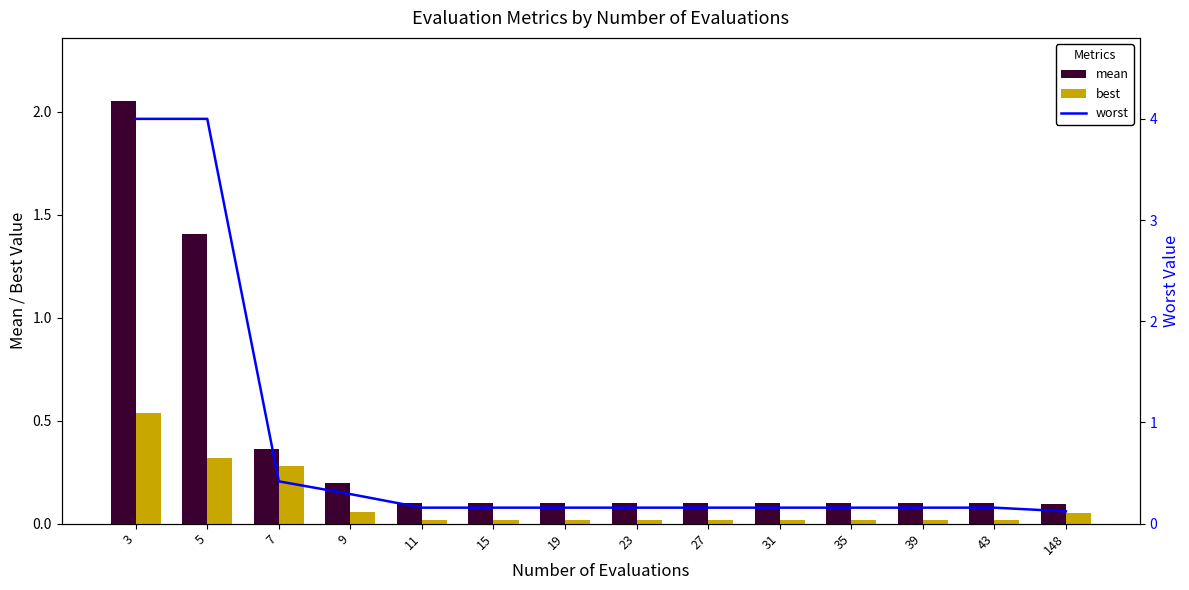

Rank the series by their maximum value, from lowest to highest.

best, mean, worst